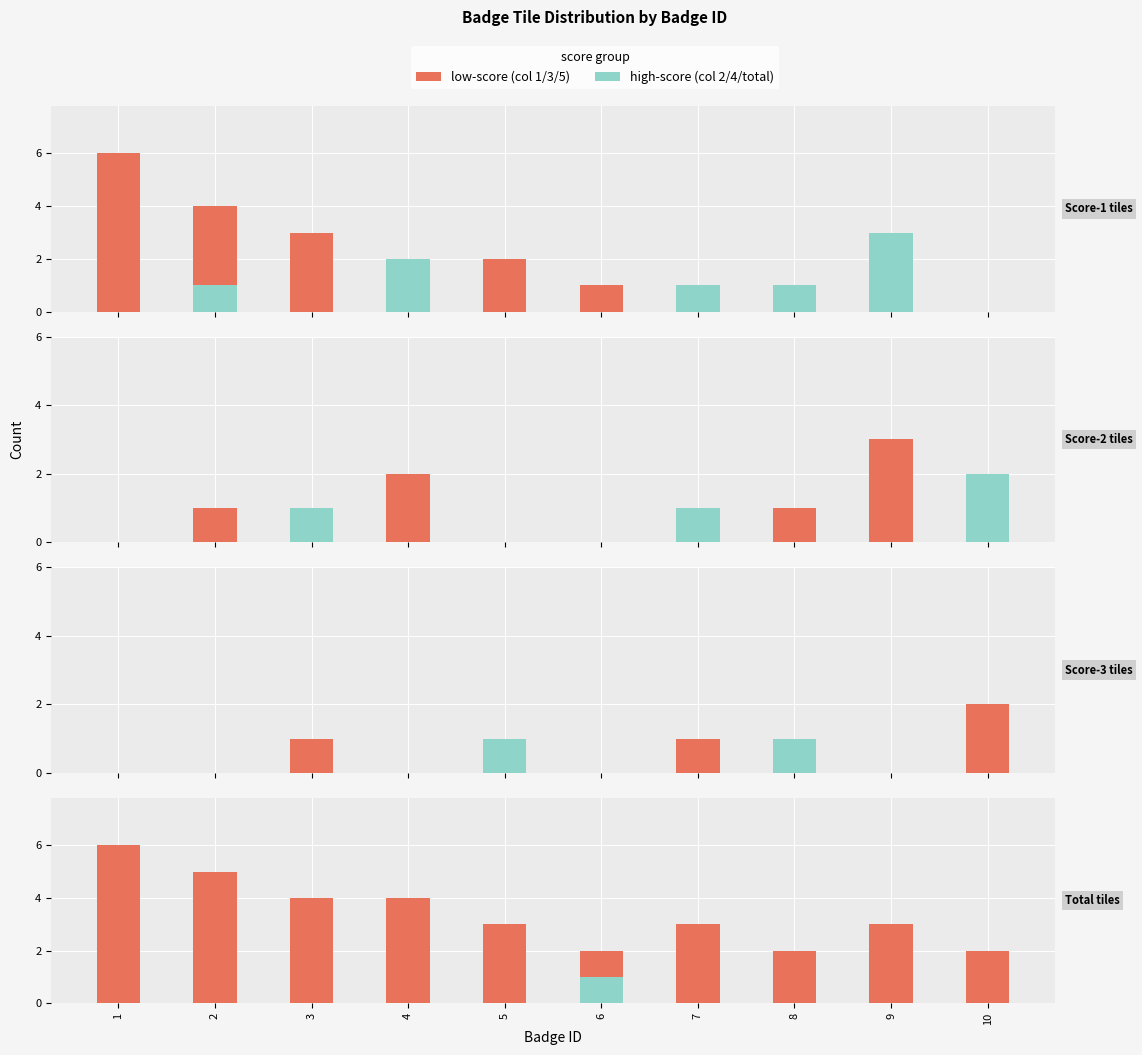

What is the maximum value for high-score?

3